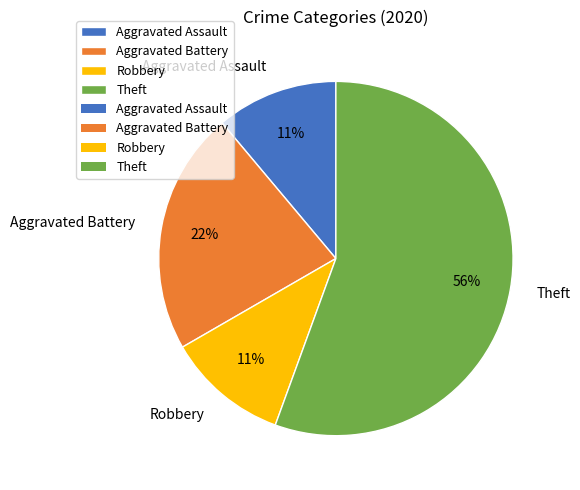

Is the sum of Theft and Aggravated Battery greater than half?

Yes